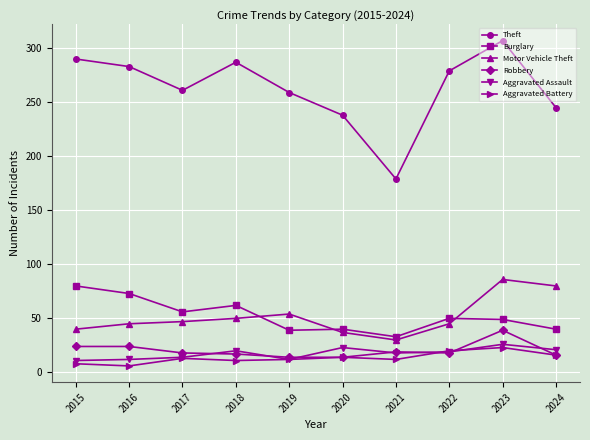

The value of Burglary at 2024 is 64. True or false?

False